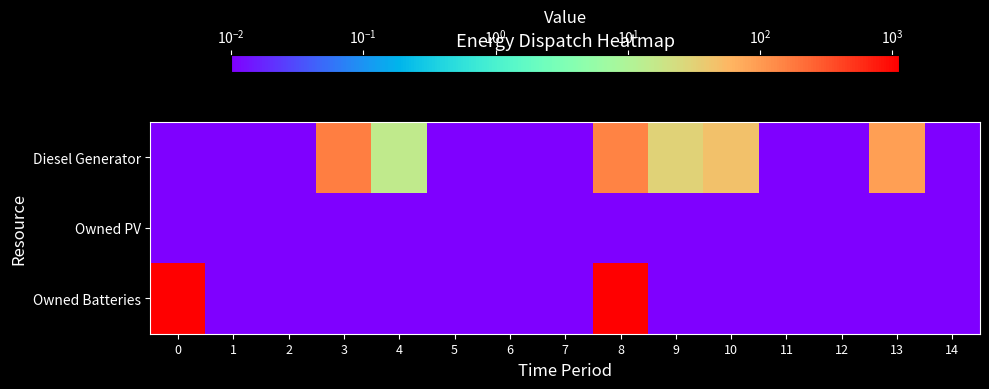

Reading left to right, what are all the values shown in this chart?

Diesel Generator: 0=0.0	1=0.0	2=0.0	3=167.0	4=15.0	5=0.0	6=0.0	7=0.0	8=152.0	9=30.0	10=45.0	11=0.0	12=0.0	13=92.0	14=0.0
Owned PV: 0=0.0	1=0.0	2=0.0	3=0.0	4=0.0	5=0.0	6=0.0	7=0.0	8=0.0	9=0.0	10=0.0	11=0.0	12=0.0	13=0.0	14=0.0
Owned Batteries: 0=1129.0	1=0.0	2=0.0	3=0.0	4=0.0	5=0.0	6=0.0	7=0.0	8=1129.0	9=0.0	10=0.0	11=0.0	12=0.0	13=0.0	14=0.0